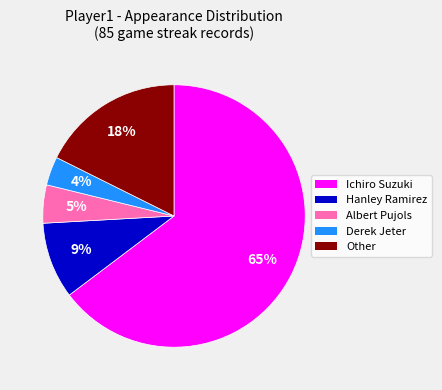

Which slice is the smallest?

Derek Jeter